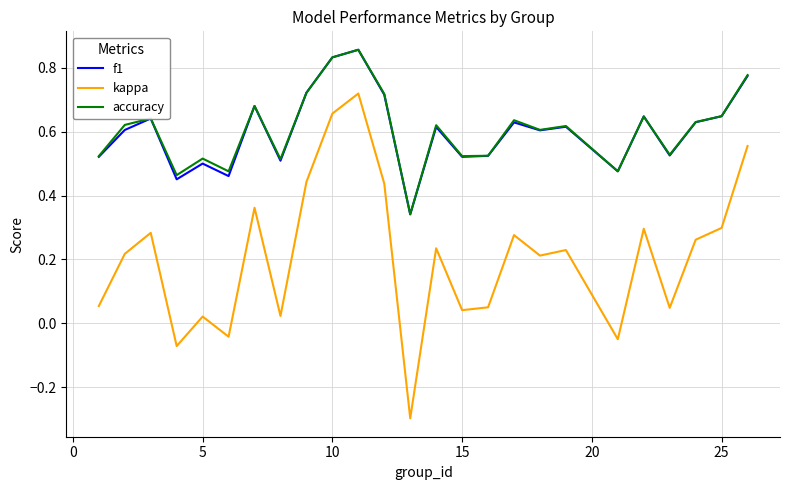

True or false: accuracy and kappa cross at least once.

False